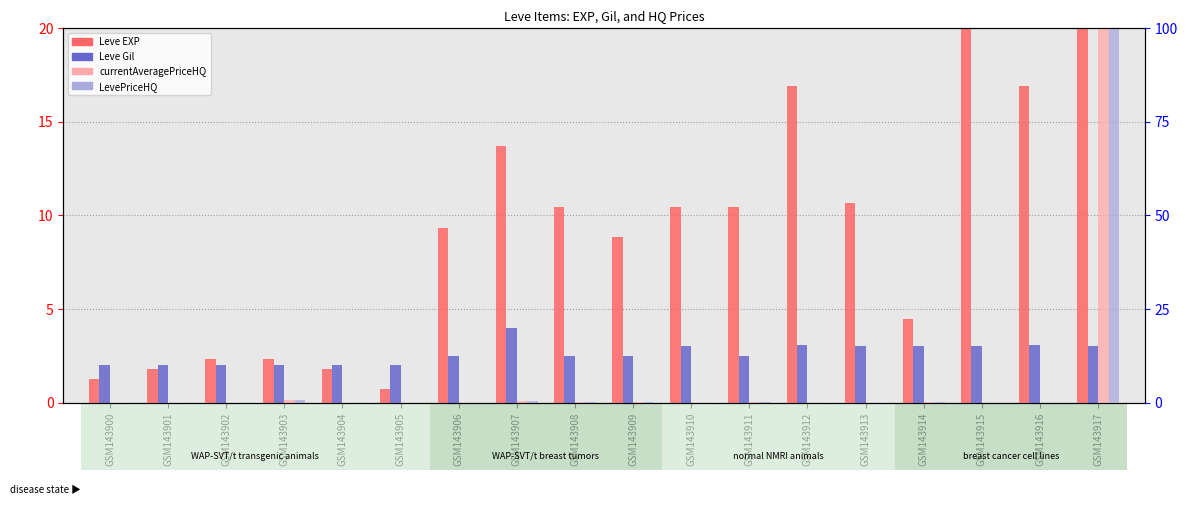

At which category is the sum across all series the highest?

GSM143917